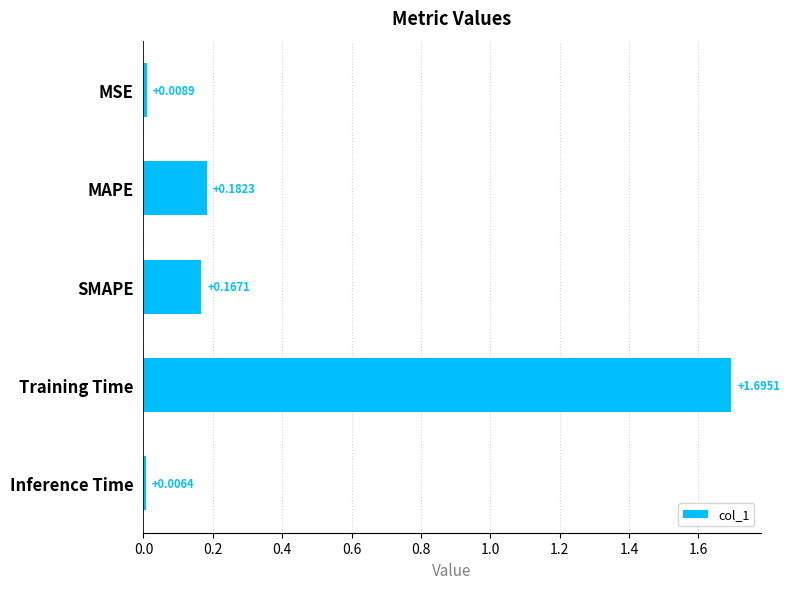

At which label is the value closest to 0?

Inference Time